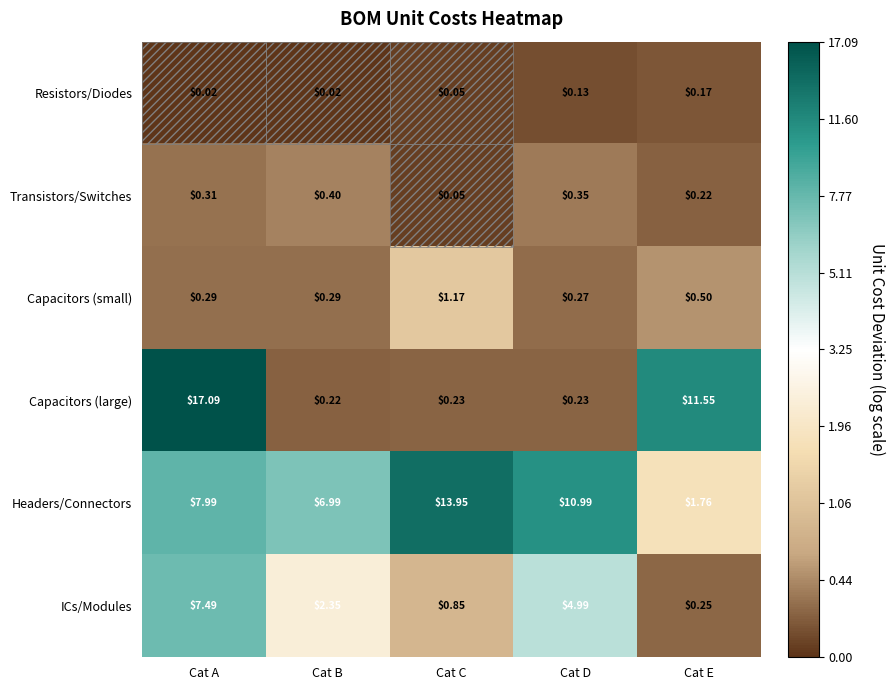

Between Cat B and Cat E, which series saw the biggest shift?

Capacitors (large)